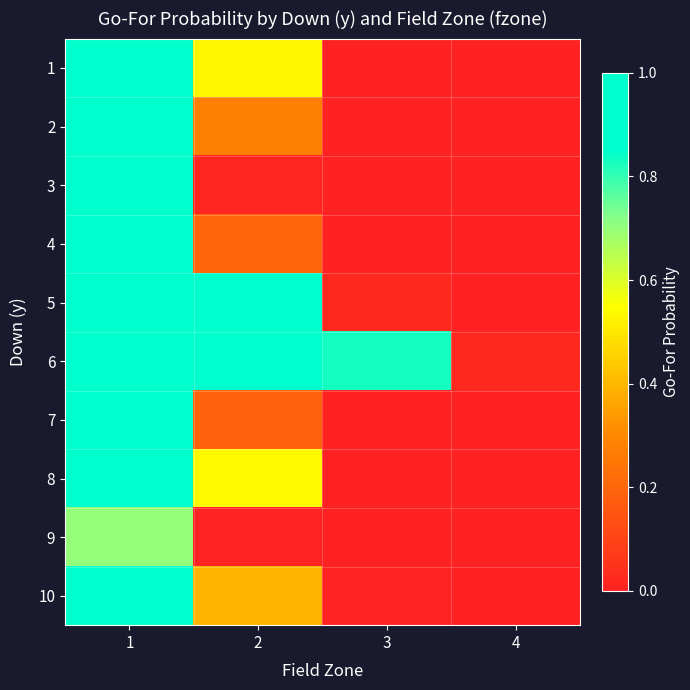

At which category is the sum across all series the highest?

1